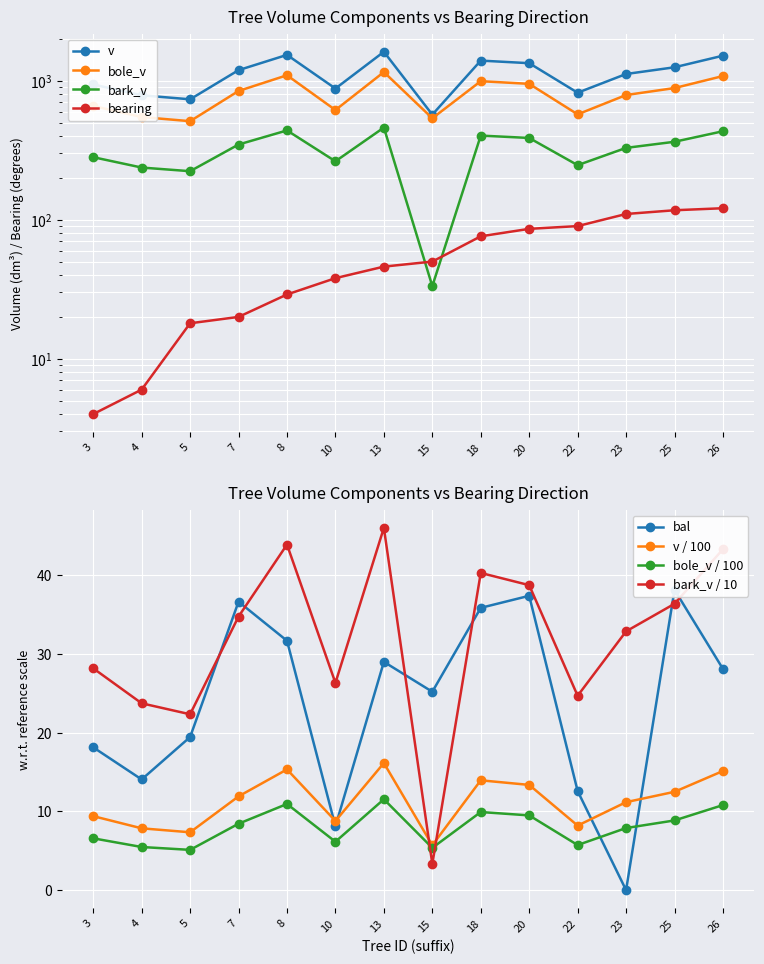

True or false: bole_v and v intersect in this chart.

False